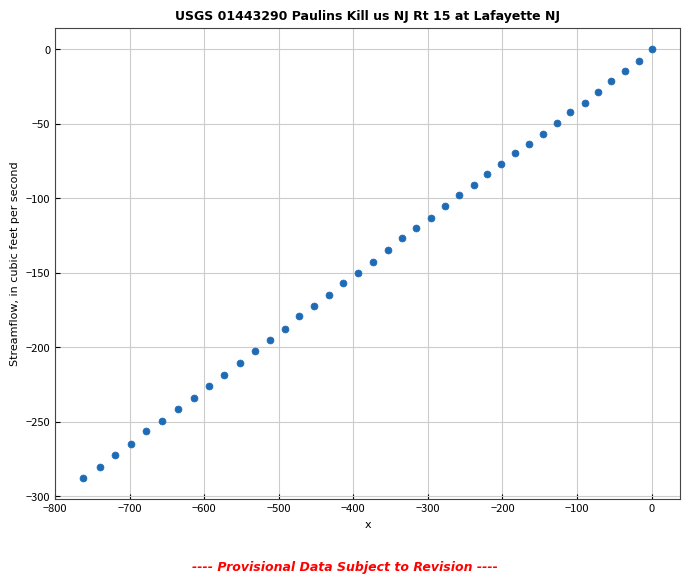

What is the range of Y values (max minus min)?

287.6